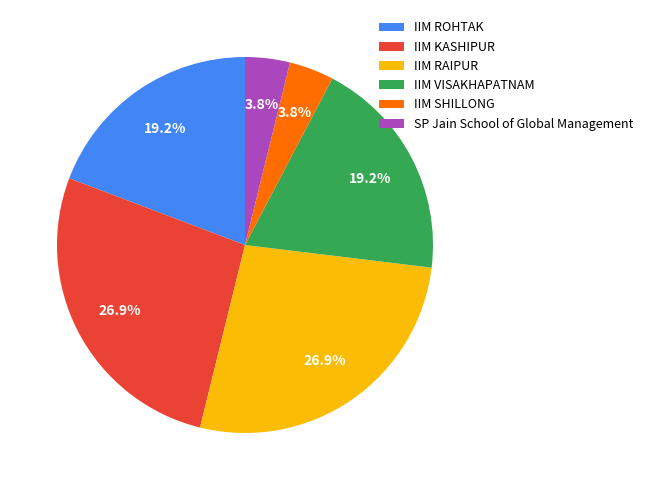

True or false: IIM ROHTAK accounts for 19% of the total.

True